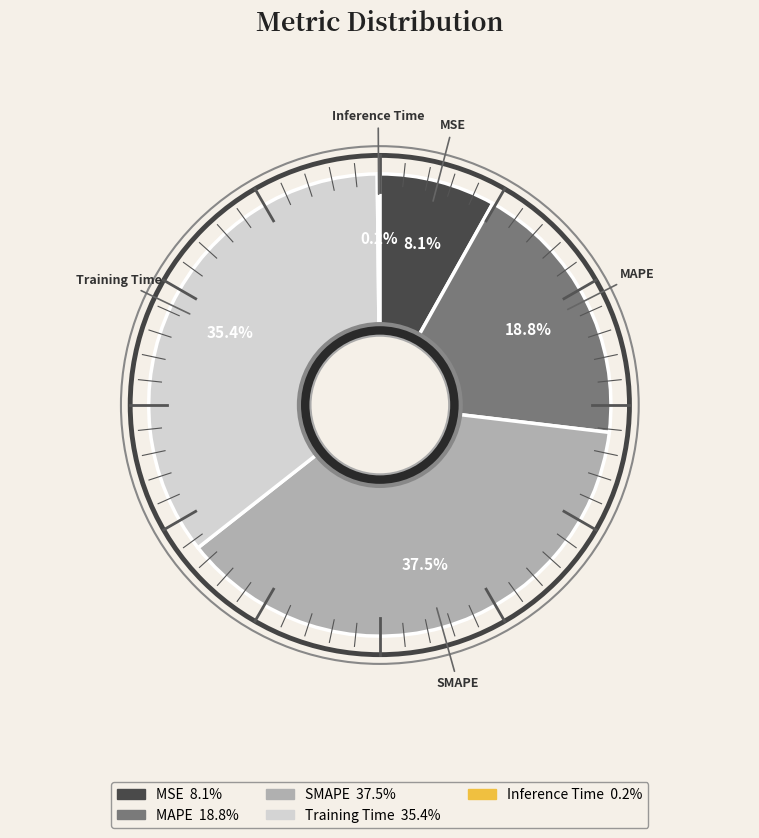

What is the total percentage of MAPE and SMAPE?

56.3%